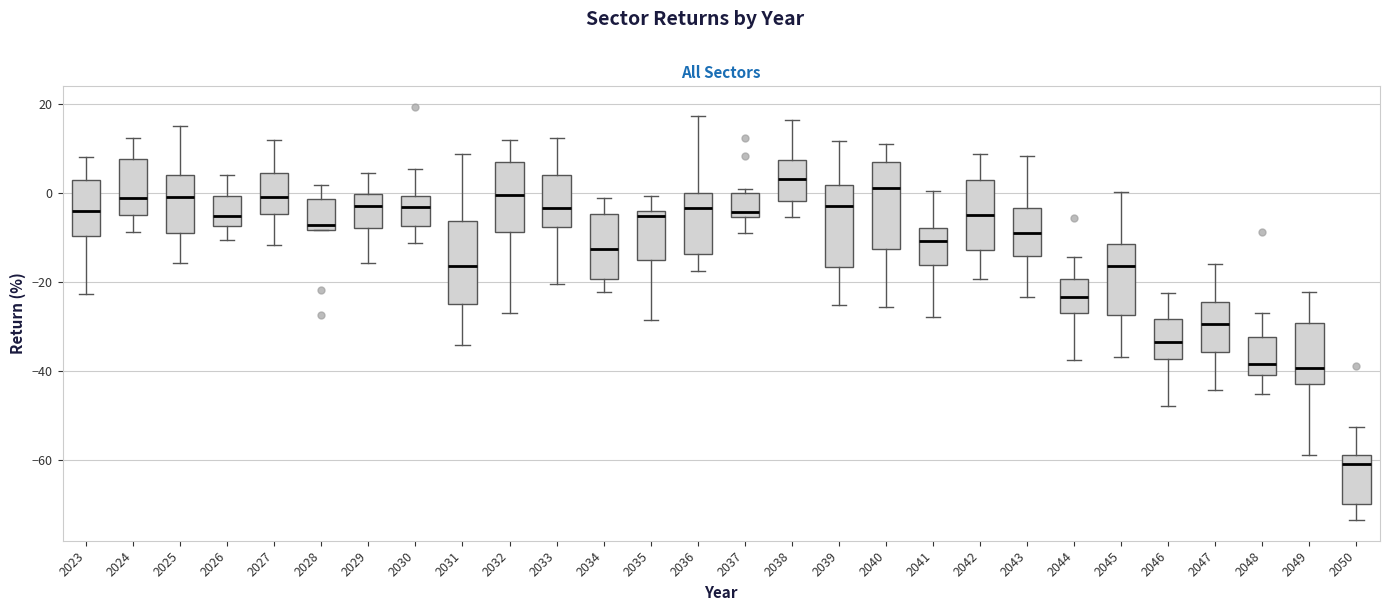

Reading left to right, transcribe this box plot: for each box, give where its median line is, the range the box spans, and where its two whiskers end, as read against the y-axis. The values are not printed on the chart, so give them approximately, as read against the axis.

2023: median -4, box -10 to 2, whiskers -22 to 8
2024: median -2, box -4 to 8, whiskers -8 to 12
2025: median 0, box -10 to 4, whiskers -16 to 14
2026: median -6, box -8 to 0, whiskers -10 to 4
2027: median 0, box -4 to 4, whiskers -12 to 12
2028: median -8 (just above the box's lower edge), box -8 to -2, whiskers -8 to 2
2029: median -2, box -8 to 0, whiskers -16 to 4
2030: median -4, box -8 to 0, whiskers -12 to 6
2031: median -16, box -24 to -6, whiskers -34 to 8
2032: median 0, box -8 to 6, whiskers -28 to 12
2033: median -4, box -8 to 4, whiskers -20 to 12
2034: median -12, box -20 to -4, whiskers -22 to -2
2035: median -6, box -14 to -4, whiskers -28 to 0
2036: median -4, box -14 to 0, whiskers -18 to 18
2037: median -4, box -6 to 0, whiskers -8 to 0 (just above the box's upper edge)
2038: median 4, box -2 to 8, whiskers -6 to 16
2039: median -2, box -16 to 2, whiskers -26 to 12
2040: median 2, box -12 to 6, whiskers -26 to 12
2041: median -10, box -16 to -8, whiskers -28 to 0
2042: median -6, box -12 to 2, whiskers -20 to 8
2043: median -8, box -14 to -4, whiskers -24 to 8
2044: median -24, box -26 to -20, whiskers -38 to -14
2045: median -16, box -28 to -12, whiskers -36 to 0
2046: median -34, box -38 to -28, whiskers -48 to -22
2047: median -30, box -36 to -24, whiskers -44 to -16
2048: median -38, box -40 to -32, whiskers -46 to -26
2049: median -40, box -42 to -30, whiskers -58 to -22
2050: median -60, box -70 to -58, whiskers -74 to -52